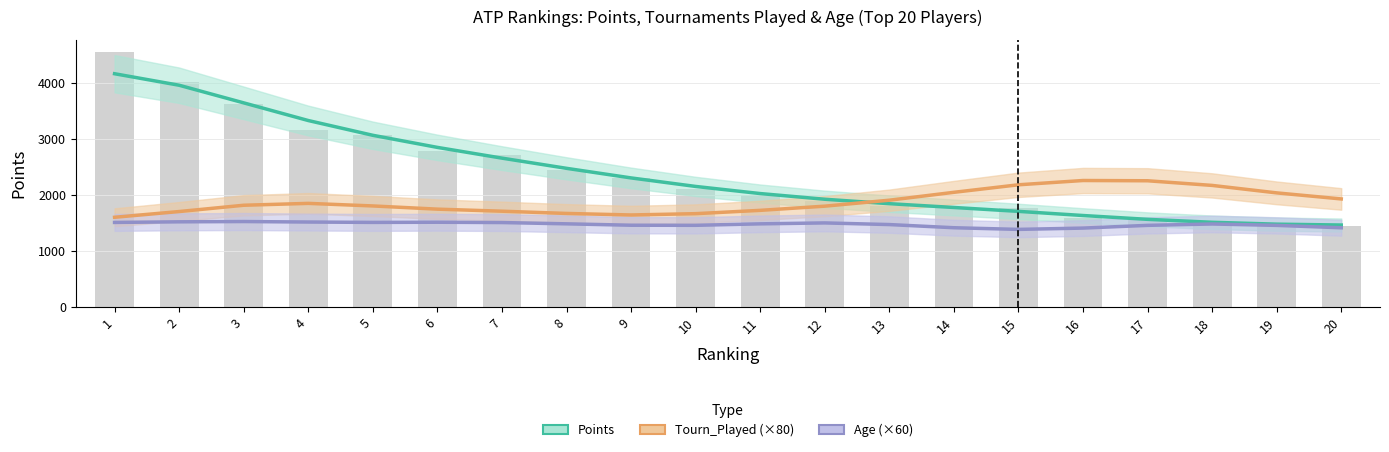

What is the maximum value for Age (×60)?

1521.6